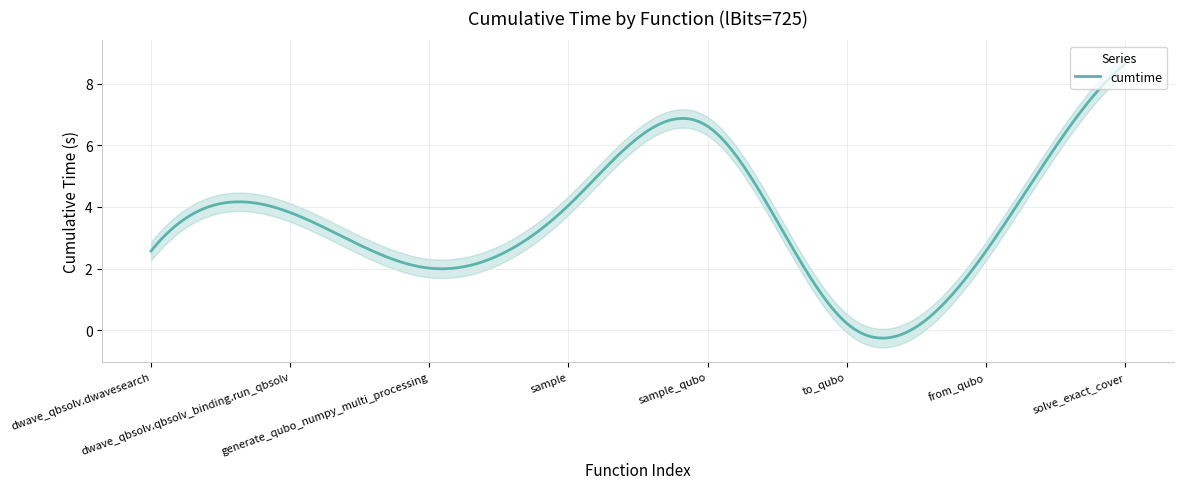

What is the ratio of the value at from_qubo to the value at dwave_qbsolv.dwavesearch?

1.0